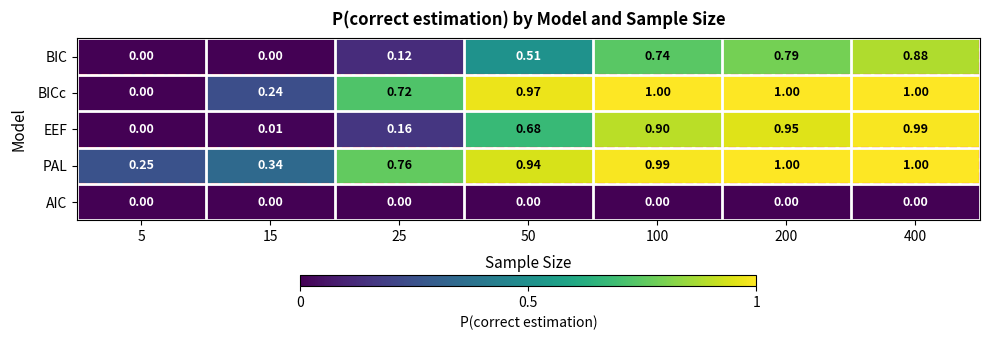

Which series has the widest spread of values?

BICc